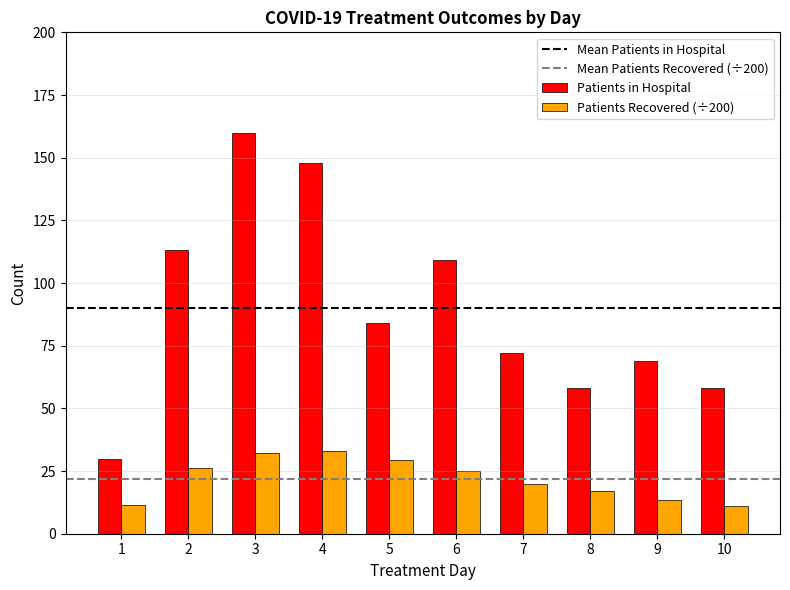

How many groups of bars are there?

10